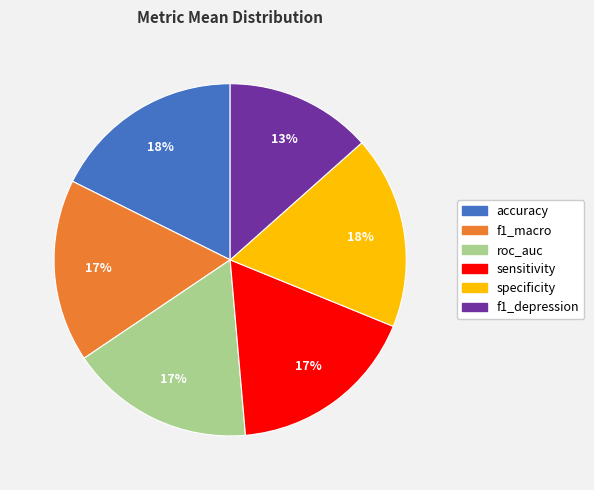

Is the sum of specificity and f1_depression greater than half?

No